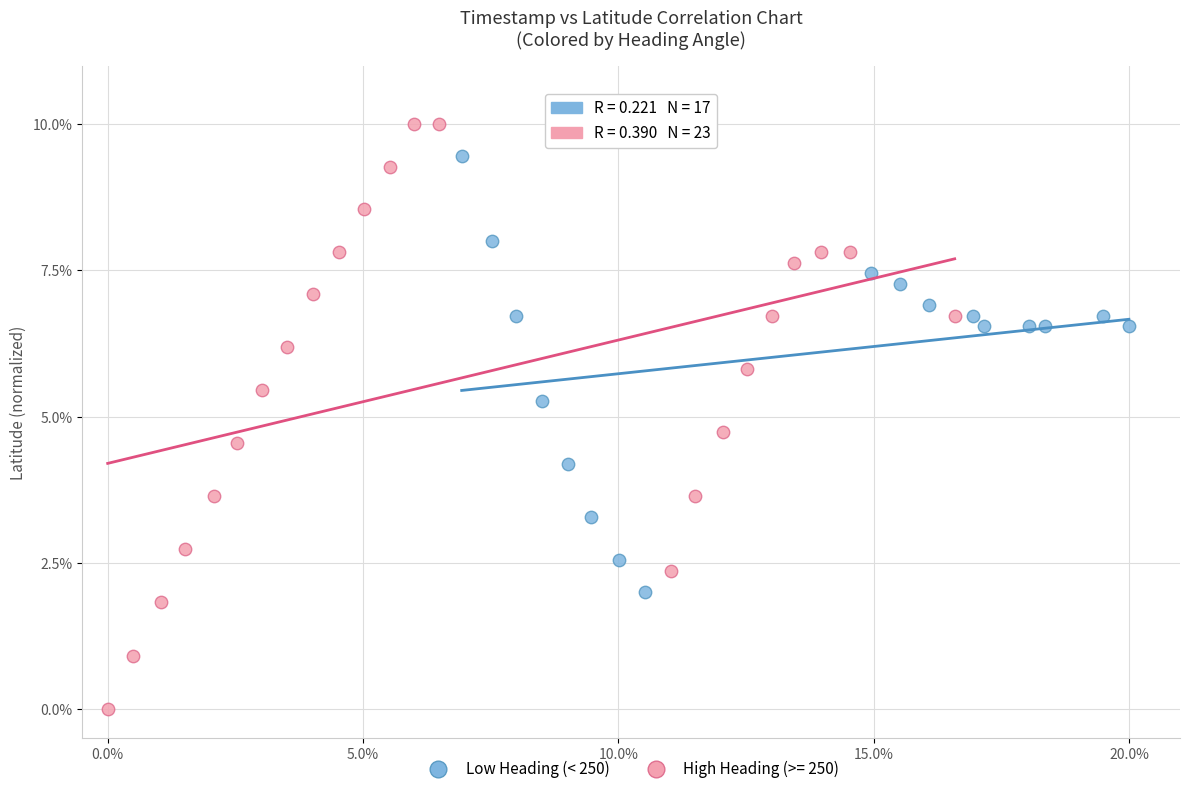

Which series reaches the maximum Y coordinate?

High Heading (>= 250)